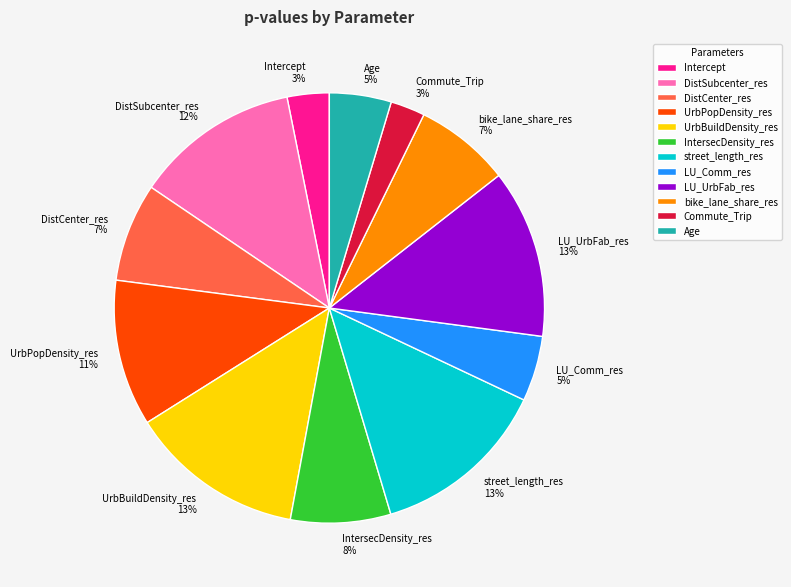

To the nearest percent, what is the average slice percentage?

8%